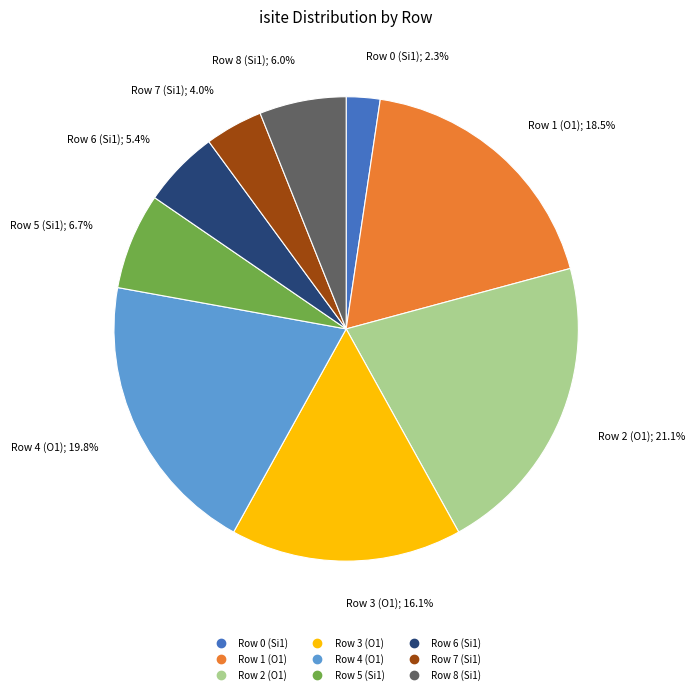

Does any single category account for the majority?

No